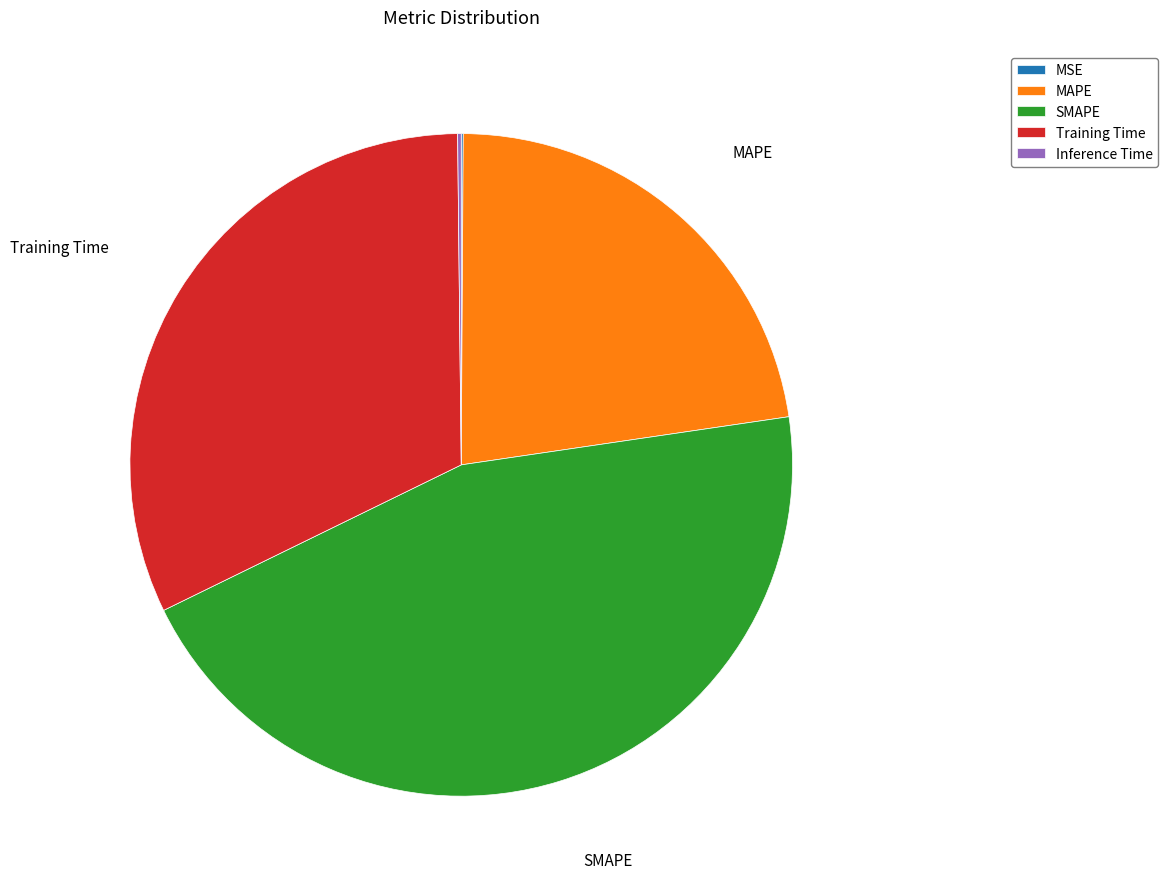

Does SMAPE represent more than half of the total?

No